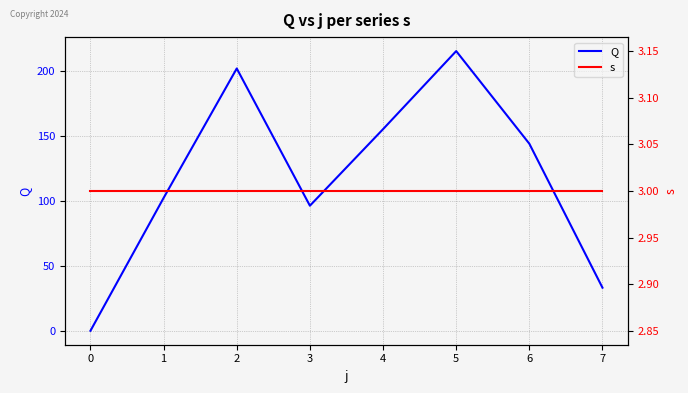

The value of Q at 0 is 102.4. True or false?

False